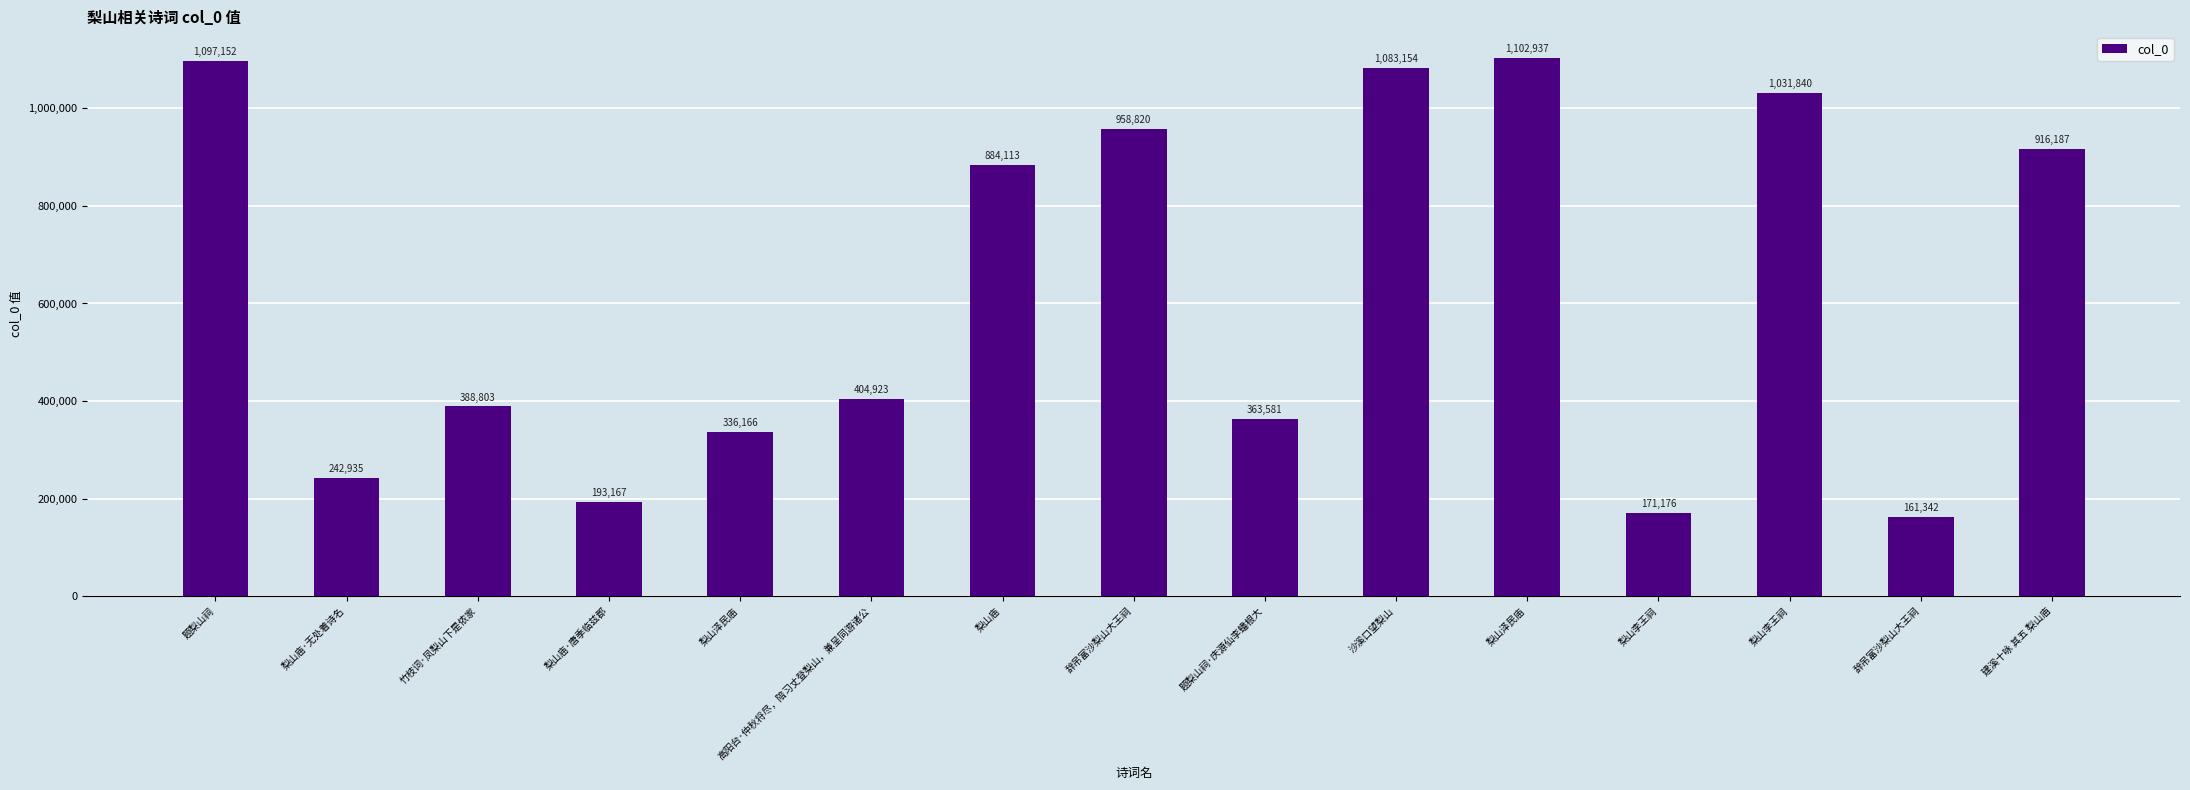

Between 梨山庙·无处着诗名 and 梨山庙·唐季临兹郡, which is larger?

梨山庙·无处着诗名